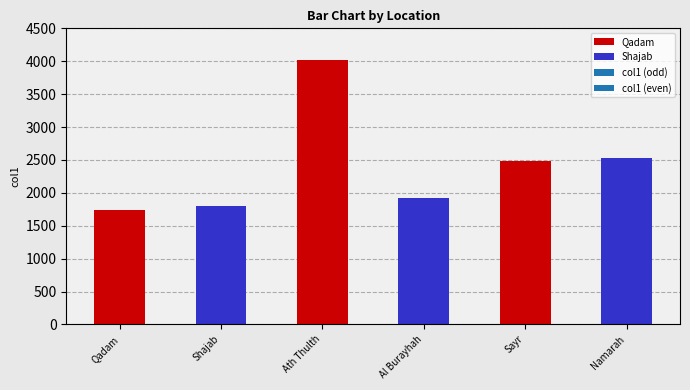

Rank the categories by value from lowest to highest.

Qadam, Shajab, Al Burayhah, Sayr, Namarah, Ath Thulth